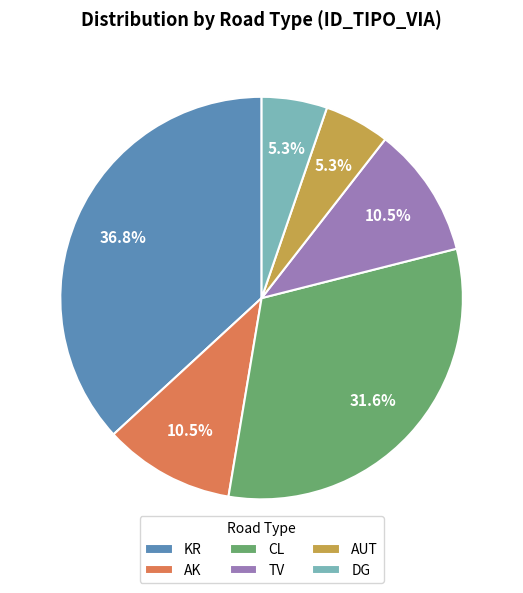

What percentage is the AUT slice, to the nearest percent?

5%